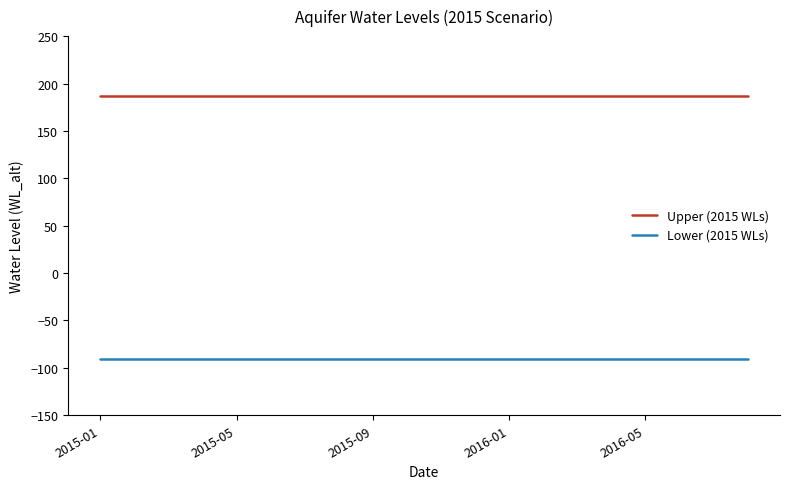

What is the greatest value displayed?

186.7